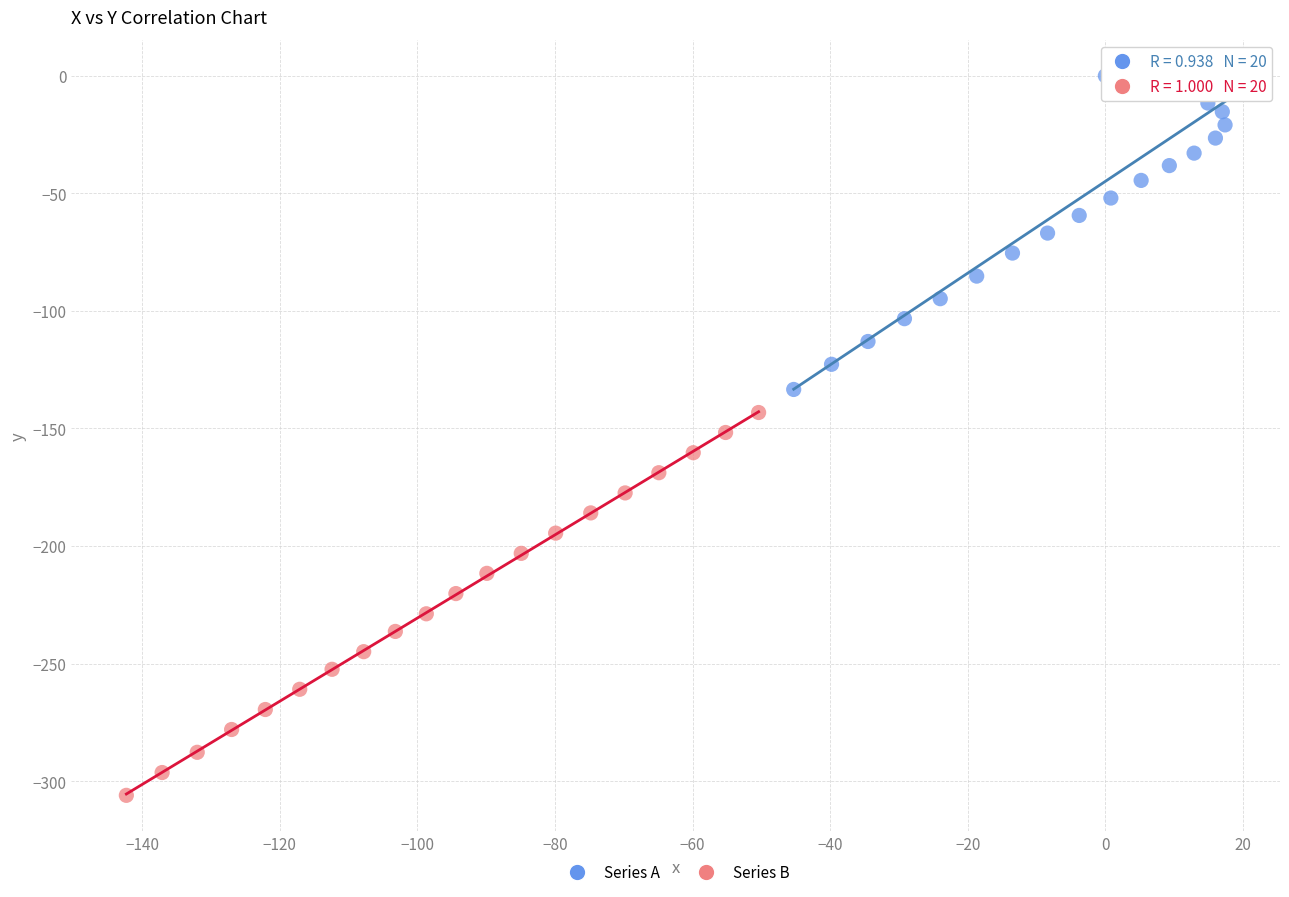

Which series contains the highest Y value?

Series A